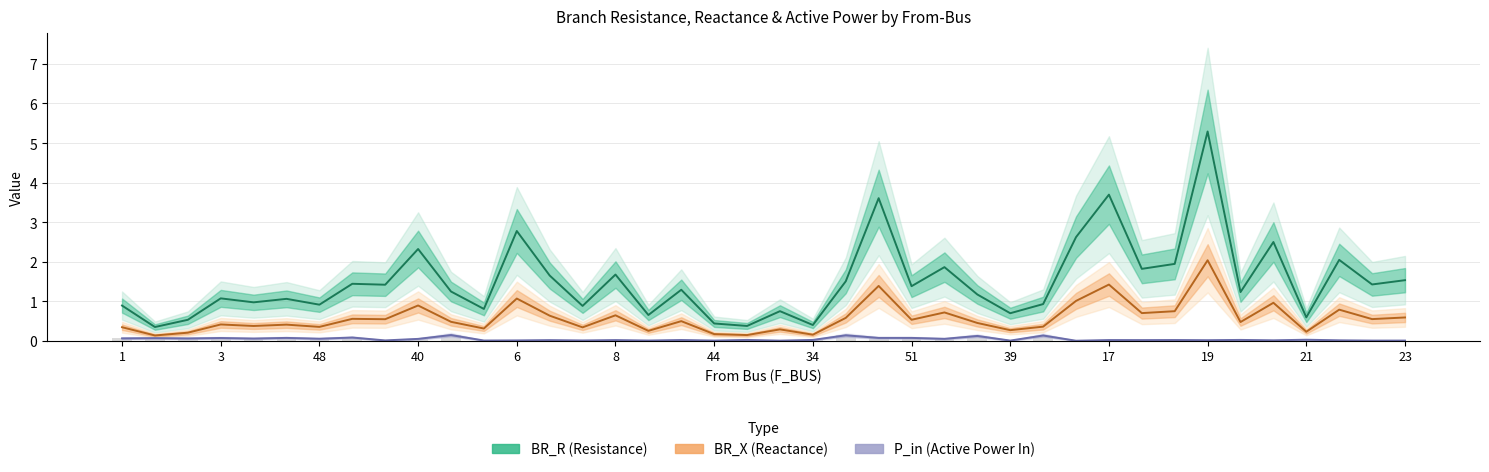

At how many categories does at least one series exceed 2?

8